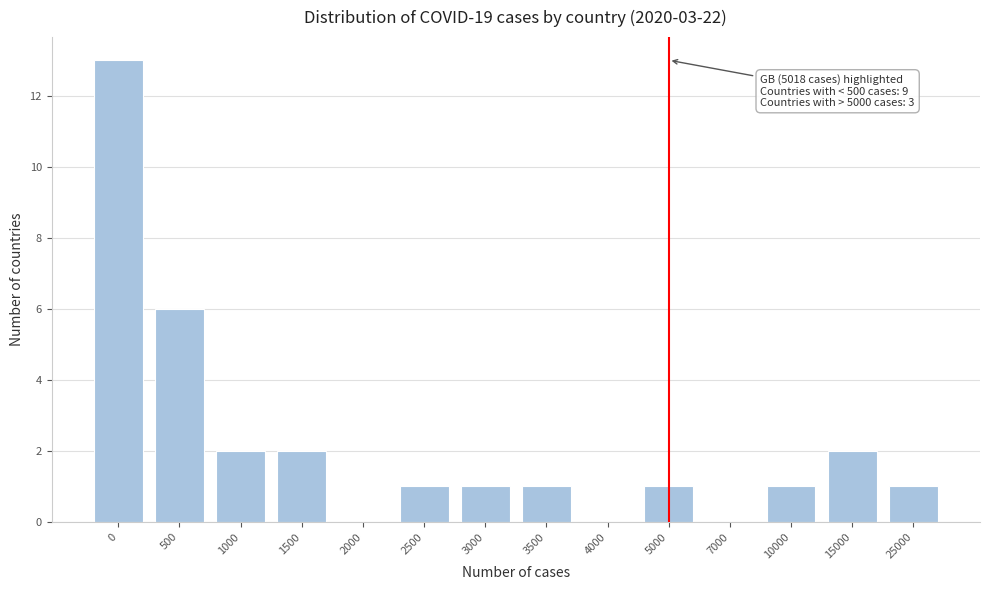

Reading left to right, extract all data points from this chart.

0=13	500=6	1000=2	1500=2	2000=0	2500=1	3000=1	3500=1	4000=0	5000=1	7000=0	10000=1	15000=2	25000=1